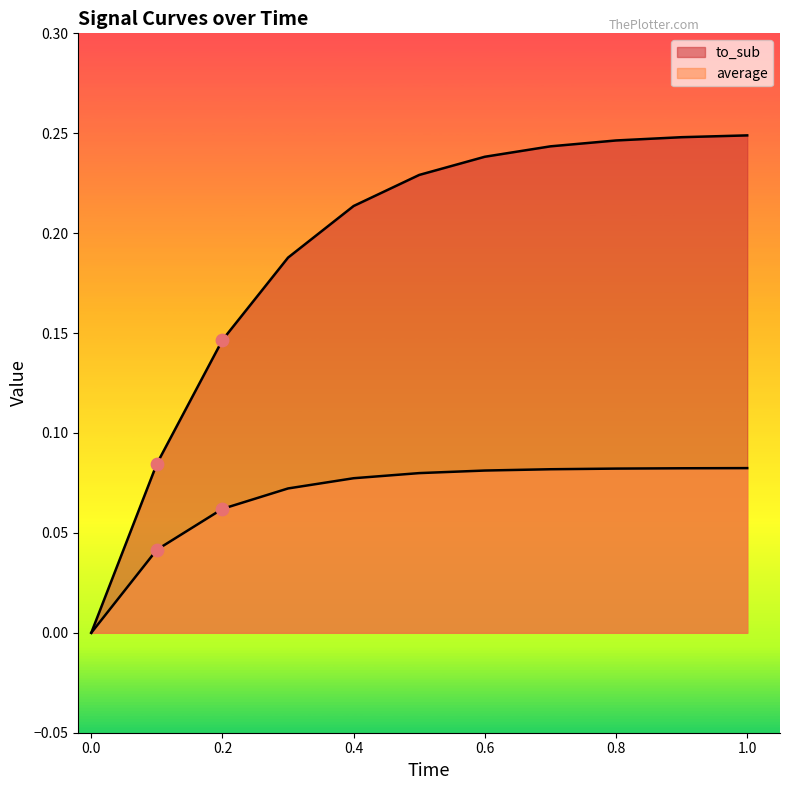

What are all the series names shown in the legend?

average, to_sub